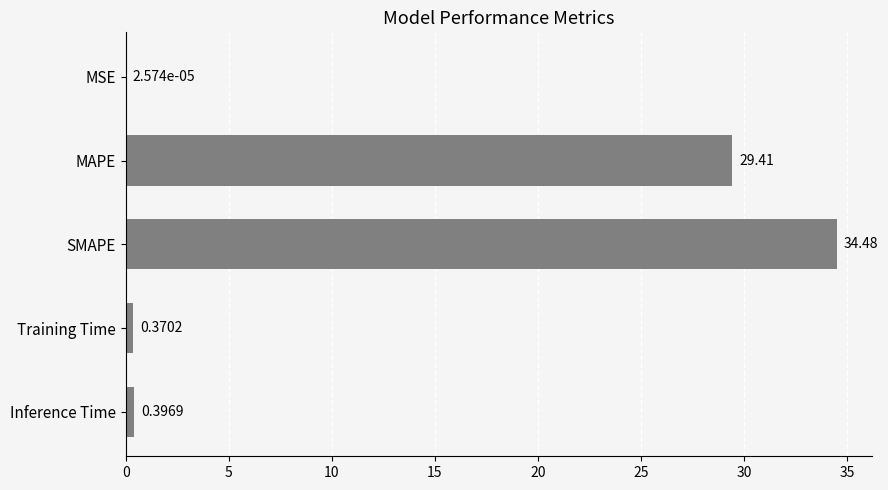

Which category has the highest value across all series?

SMAPE